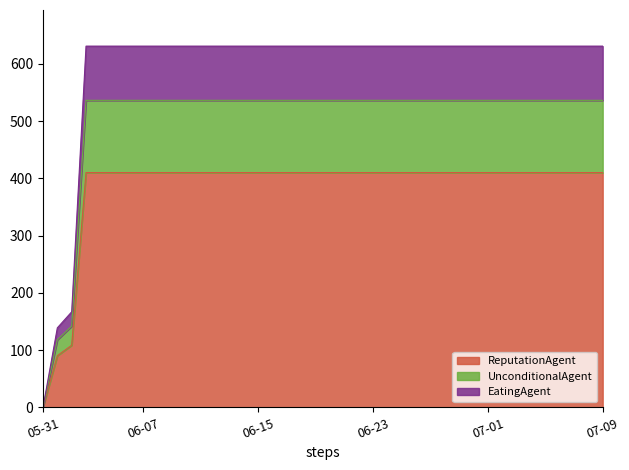

At which category does the chart reach its peak across all series?

2020-06-03